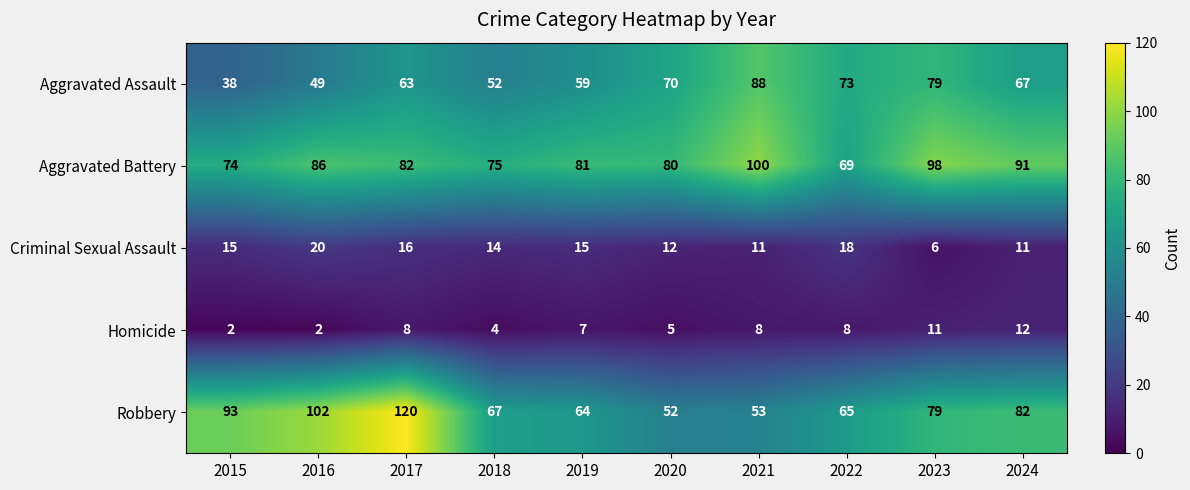

Which series changed the most between 2015 and 2021?

Aggravated Assault